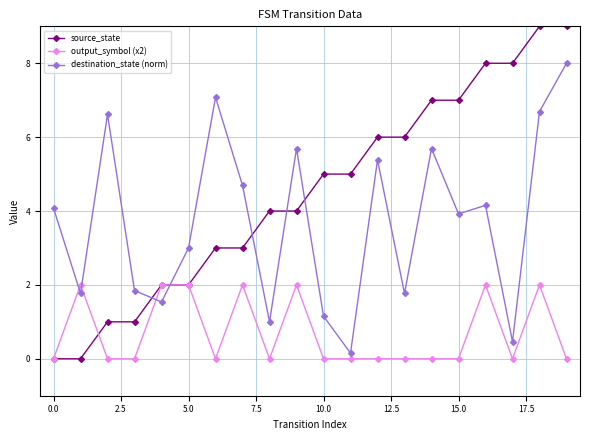

Which series has the widest spread of values?

source_state